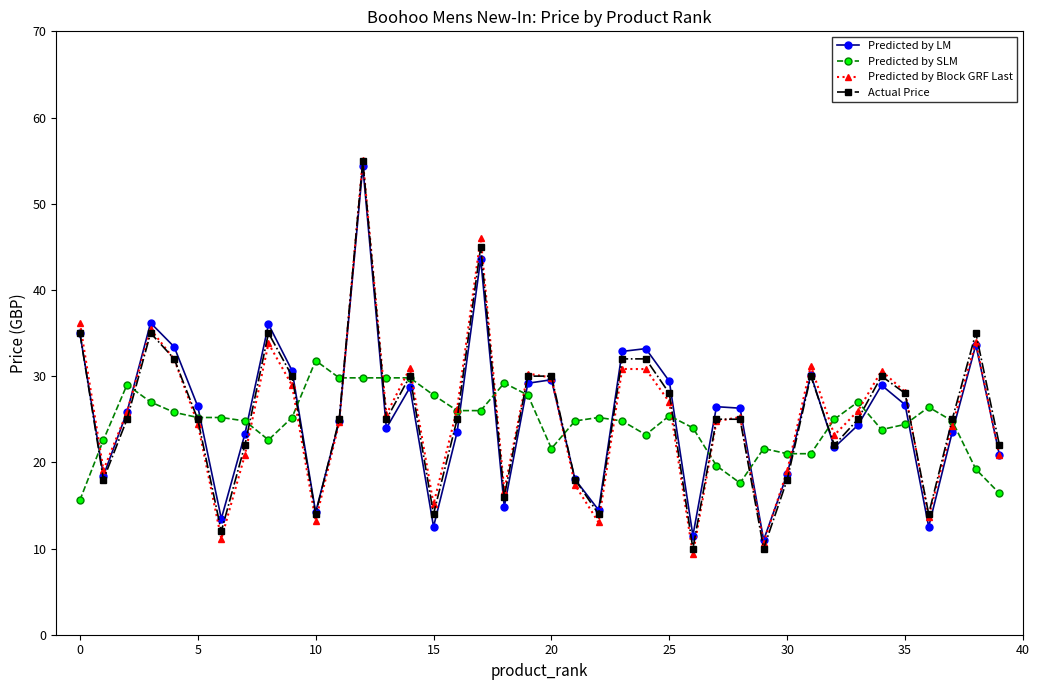

What is the value of the Predicted by Block GRF Last point at the 31st from the left?

19.0